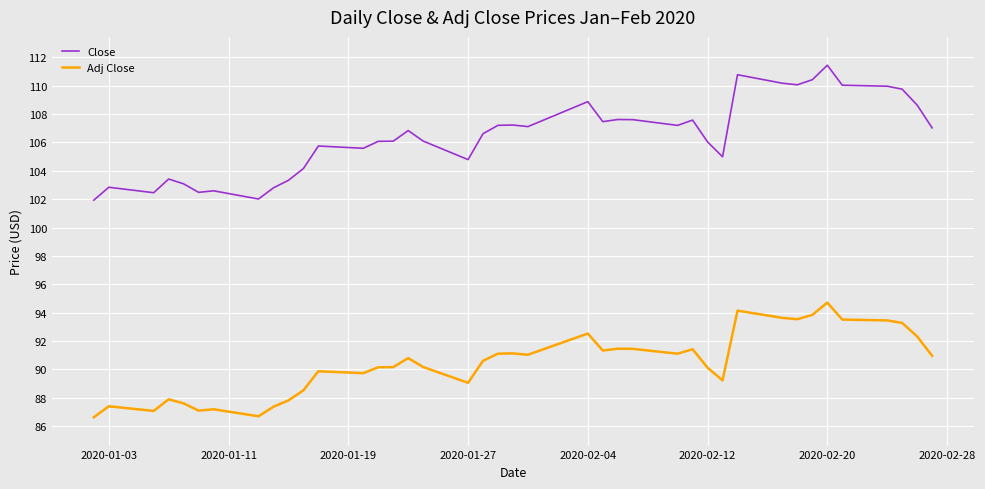

Which series has the widest spread of values?

Close